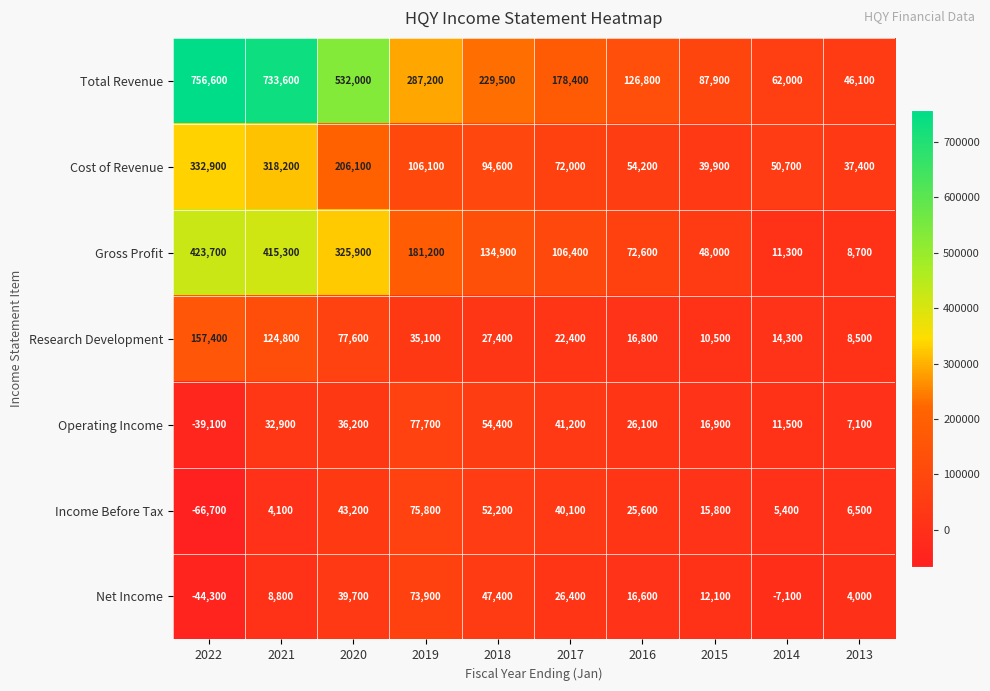

What is the spread (max minus min) of values at 2013?

42100